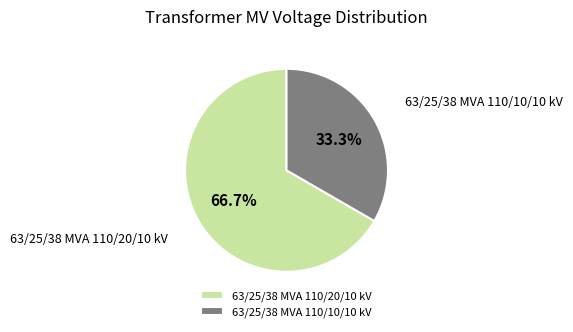

Approximately how many times larger is the value at 63/25/38 MVA 110/10/10 kV compared to 63/25/38 MVA 110/20/10 kV?

0.5